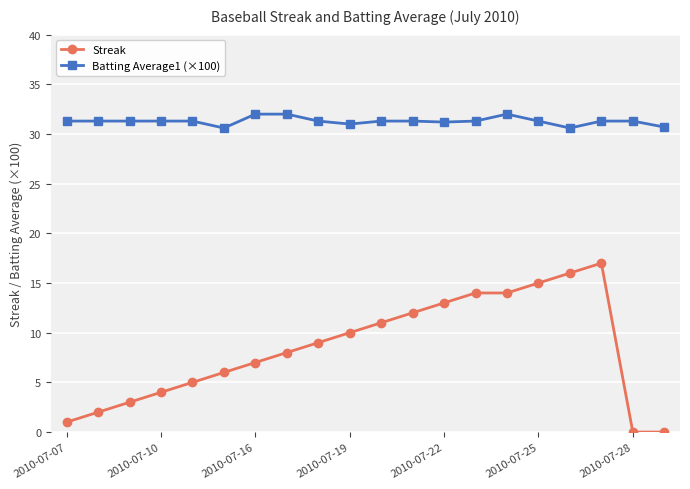

True or false: Streak and Batting Average1 (×100) cross at least once.

False